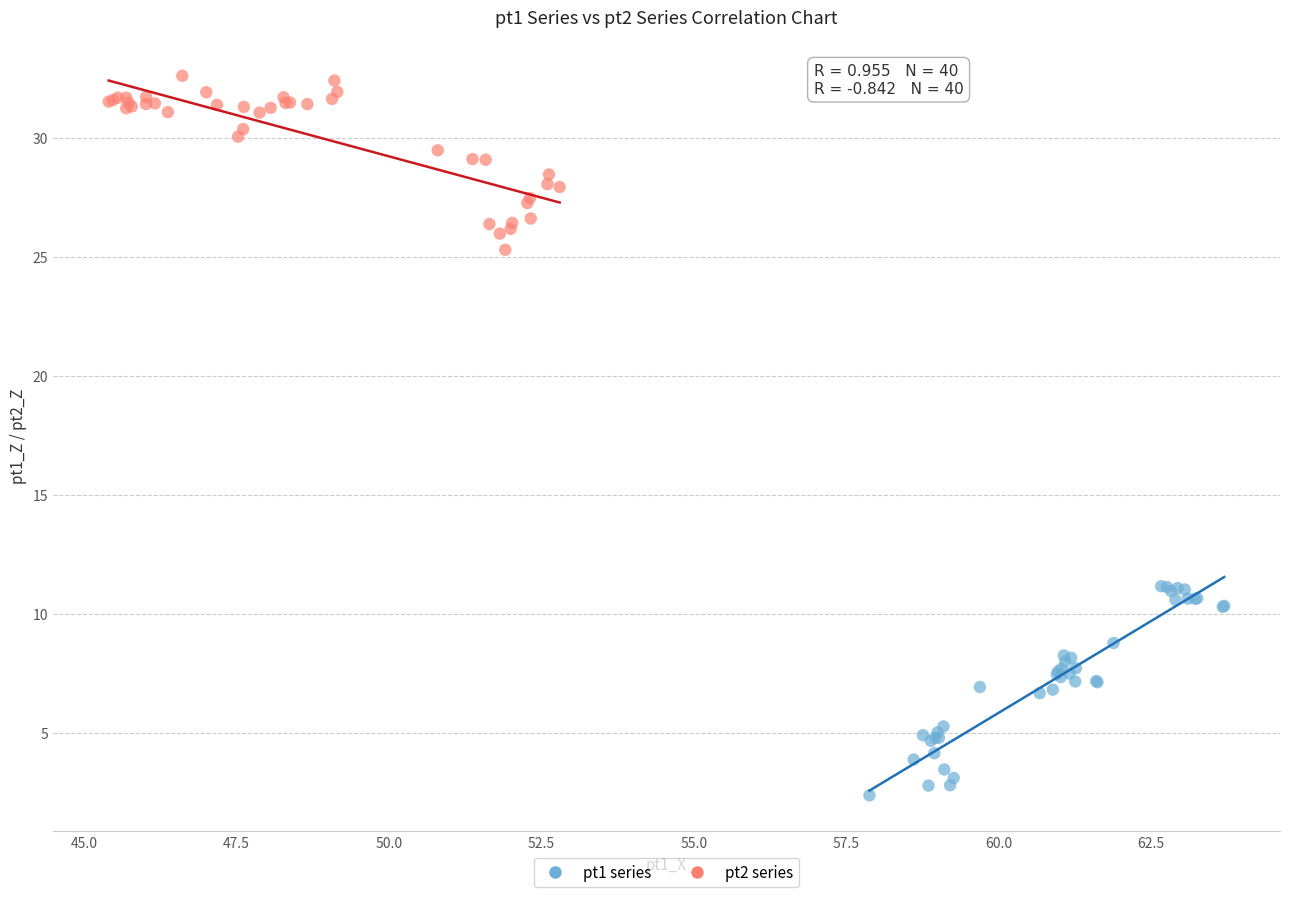

Which series reaches the maximum Y coordinate?

pt2 series